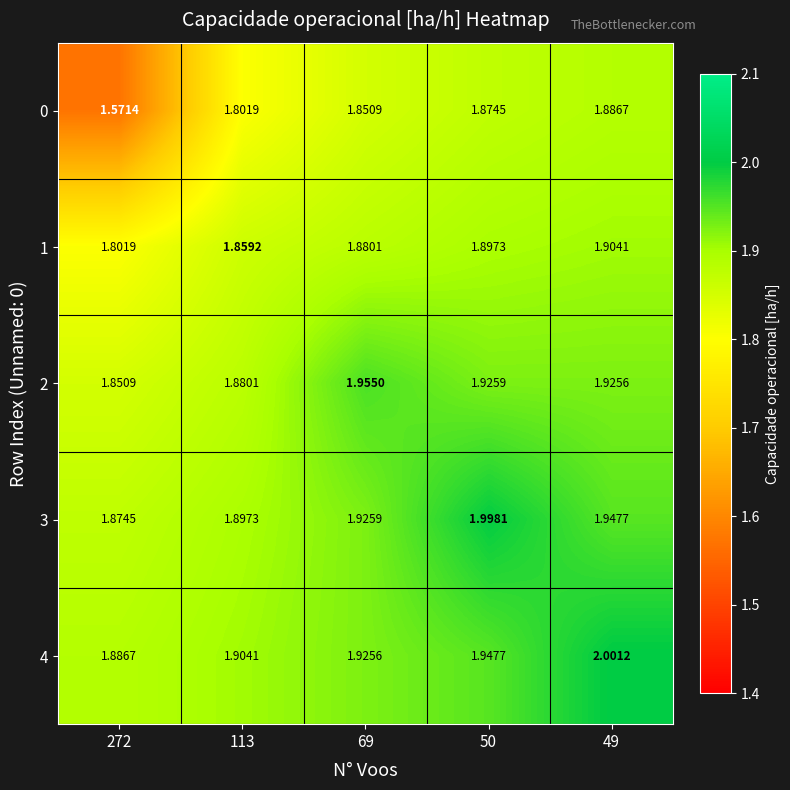

Is the value of 1 at 49 greater than the value of 2 at 272?

Yes